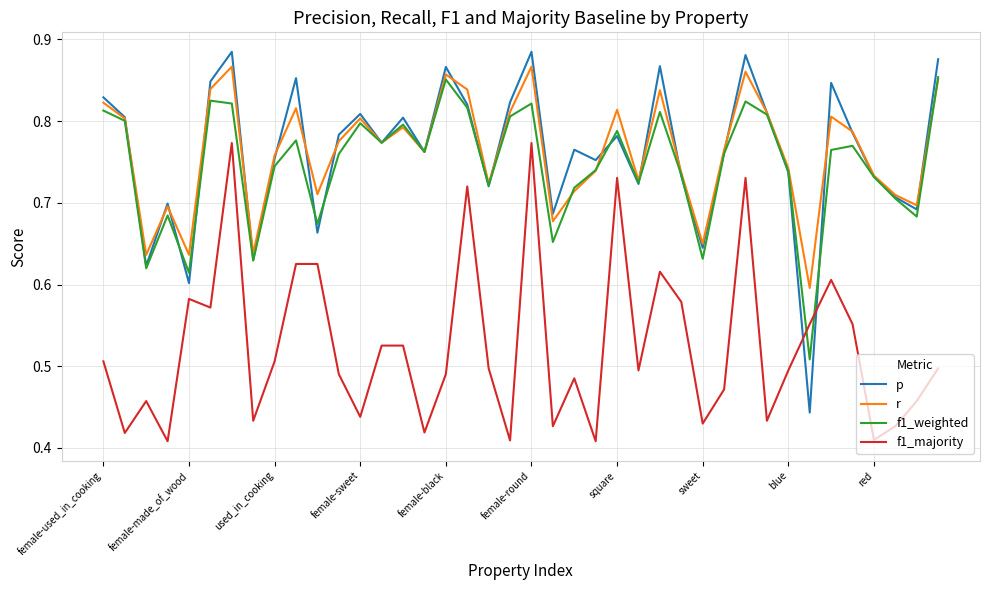

Which series has the largest range (max minus min)?

p